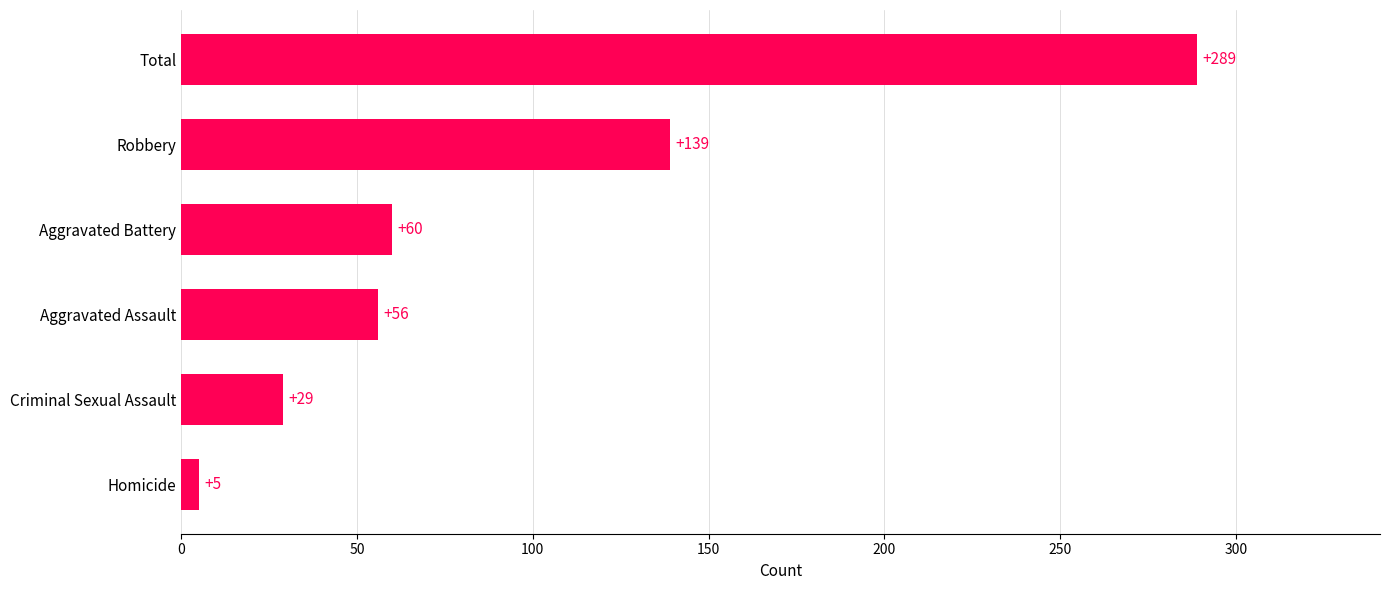

What is the change in value from Robbery to Total?

+150